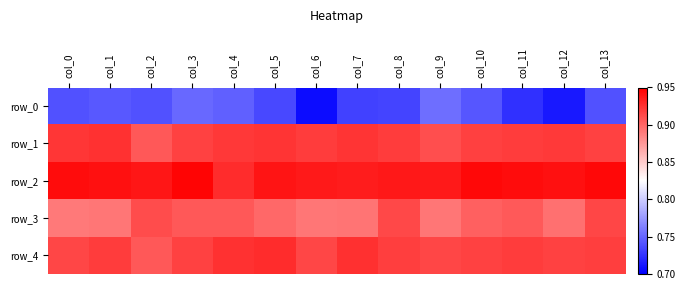

Which series has the largest total across all categories?

row_2